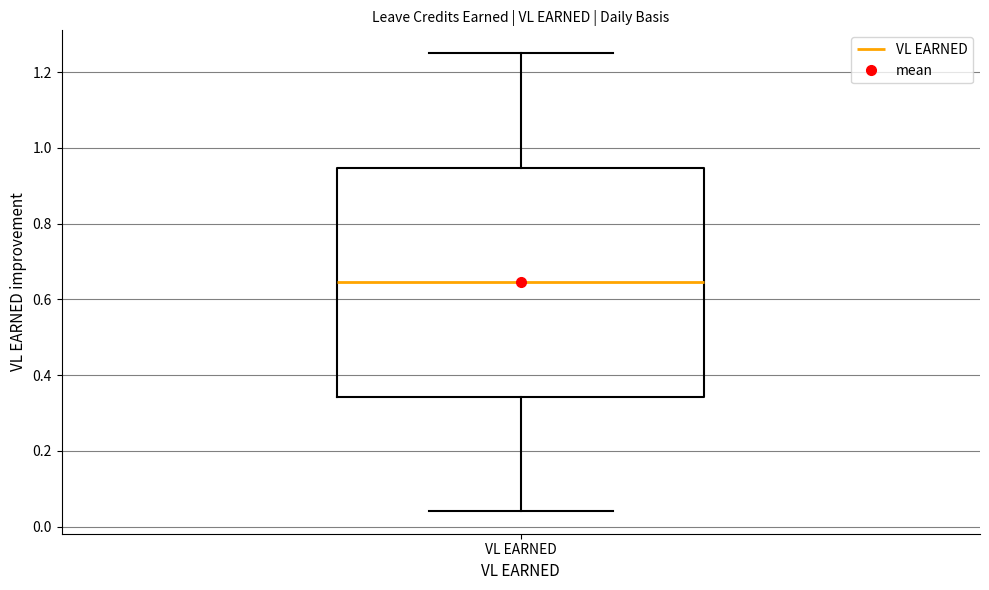

Where is the upper edge of the box for VL EARNED on the y-axis? The values are not printed on the chart, so give them approximately, as read against the axis.

0.94